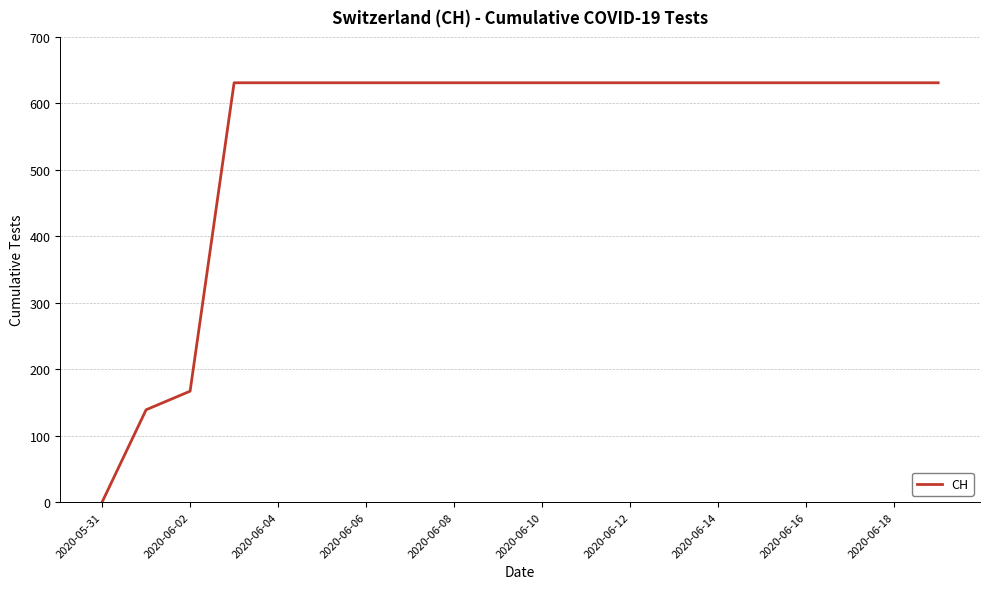

Count the number of categories in the chart.

20